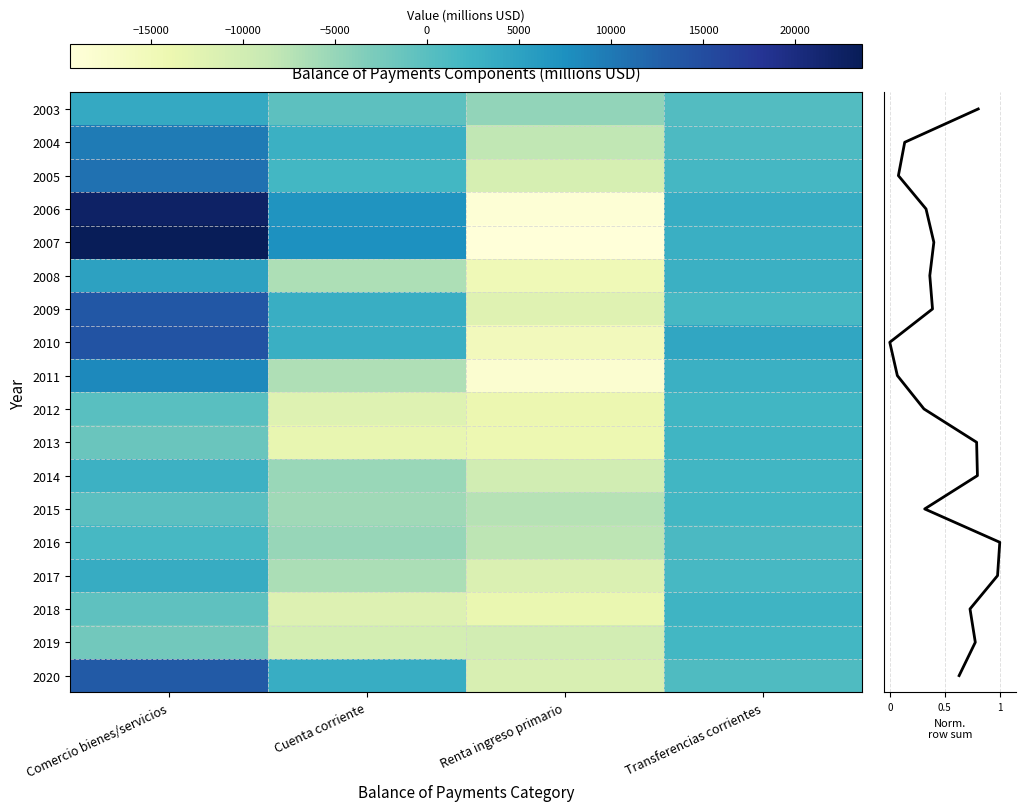

True or false: 2020 has a value of 19405 at Comercio bienes/servicios.

False